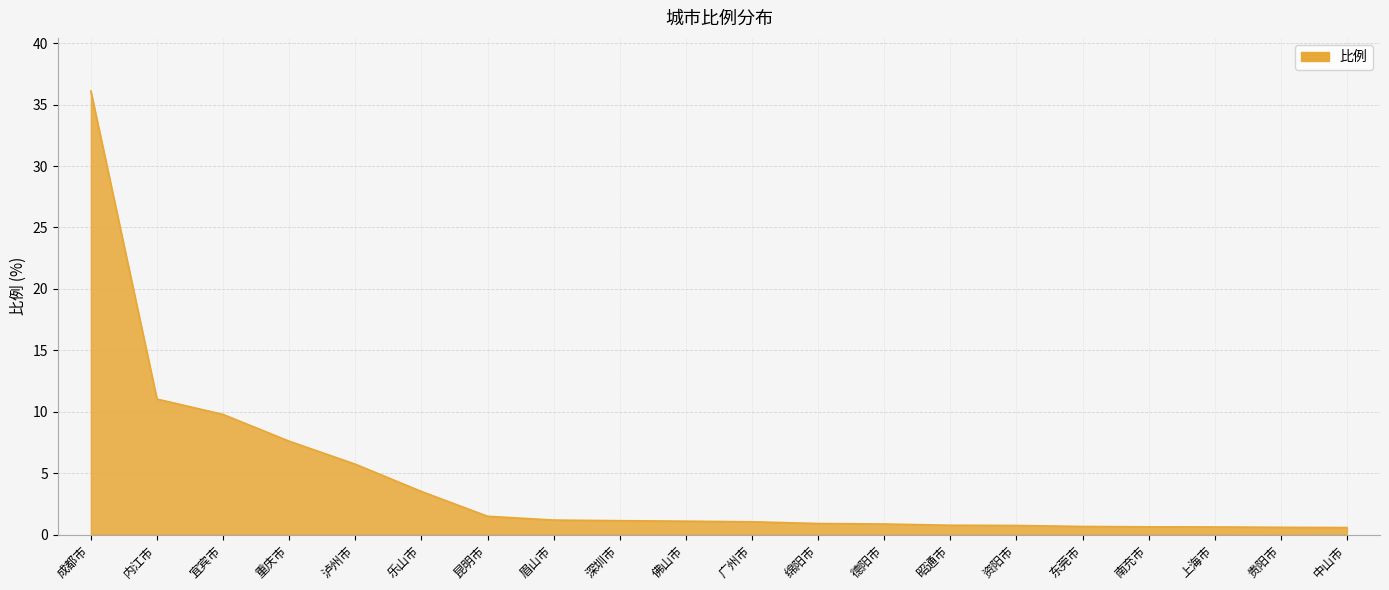

What position from the left is 内江市?

2